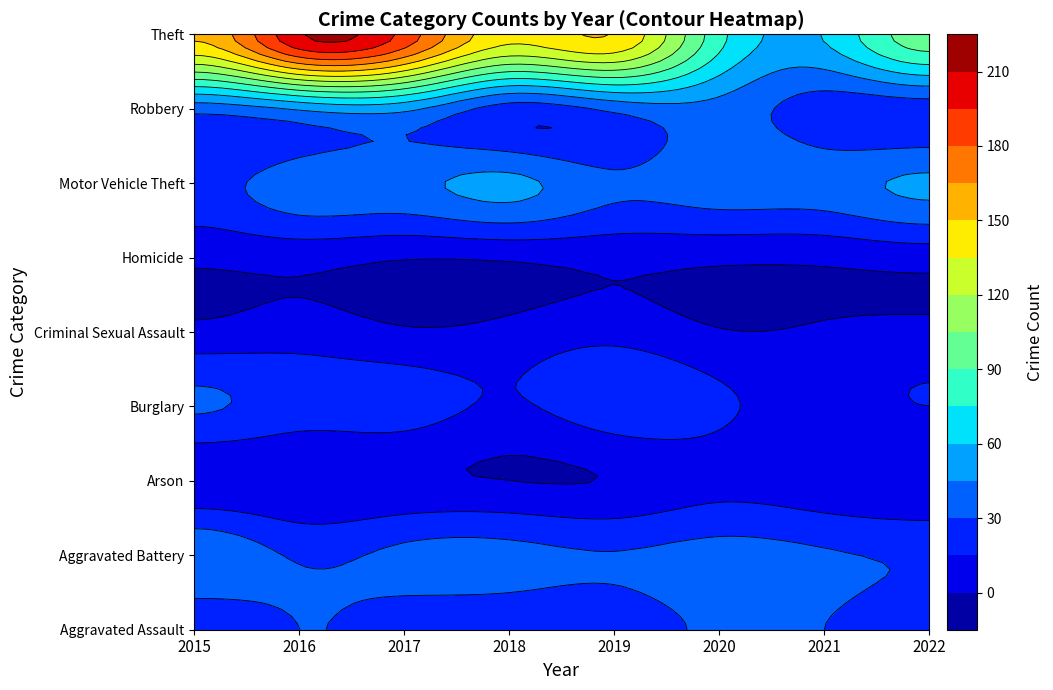

Where is Criminal Sexual Assault nearest to the value 5?

2018